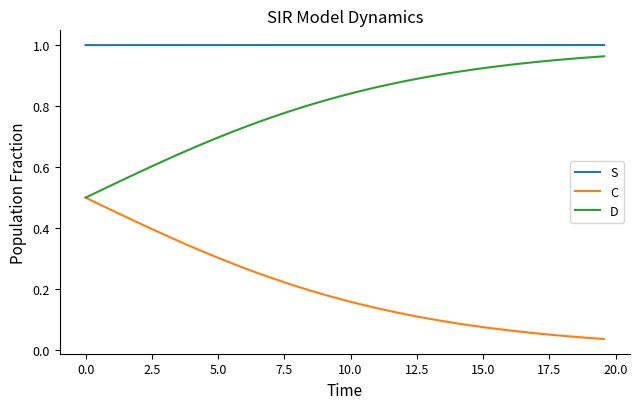

Which series has the largest total across all categories?

S